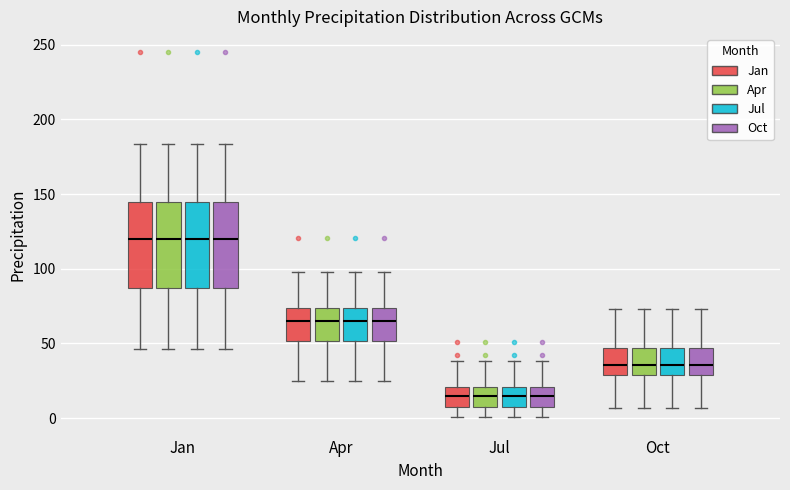

Reading left to right, read every box against the y-axis: the position of its median line, the range the box covers, and the ends of its whiskers. The values are not printed on the chart, so give them approximately, as read against the axis.

Jan (Jan): median 120, box 85 to 145, whiskers 45 to 185
Jan (Apr): median 120, box 85 to 145, whiskers 45 to 185
Jan (Jul): median 120, box 85 to 145, whiskers 45 to 185
Jan (Oct): median 120, box 85 to 145, whiskers 45 to 185
Apr (Jan): median 65, box 50 to 75, whiskers 25 to 100
Apr (Apr): median 65, box 50 to 75, whiskers 25 to 100
Apr (Jul): median 65, box 50 to 75, whiskers 25 to 100
Apr (Oct): median 65, box 50 to 75, whiskers 25 to 100
Jul (Jan): median 15, box 5 to 20, whiskers 0 to 40
Jul (Apr): median 15, box 5 to 20, whiskers 0 to 40
Jul (Jul): median 15, box 5 to 20, whiskers 0 to 40
Jul (Oct): median 15, box 5 to 20, whiskers 0 to 40
Oct (Jan): median 35, box 30 to 45, whiskers 5 to 75
Oct (Apr): median 35, box 30 to 45, whiskers 5 to 75
Oct (Jul): median 35, box 30 to 45, whiskers 5 to 75
Oct (Oct): median 35, box 30 to 45, whiskers 5 to 75